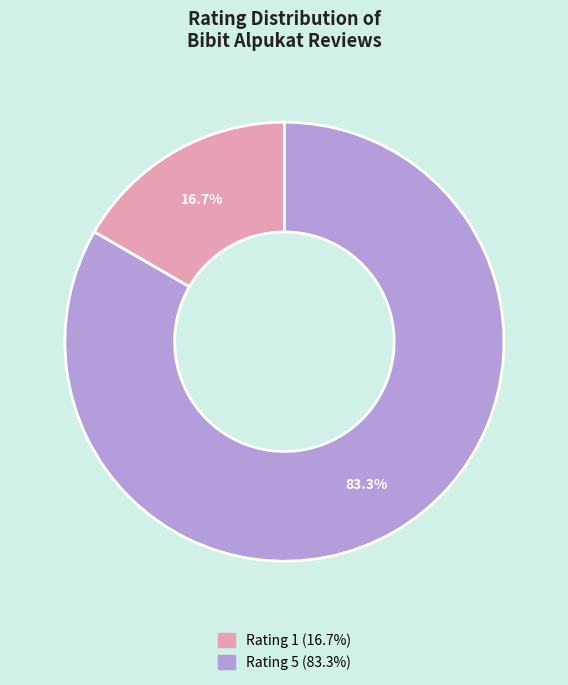

Is there a majority slice in this chart?

Yes